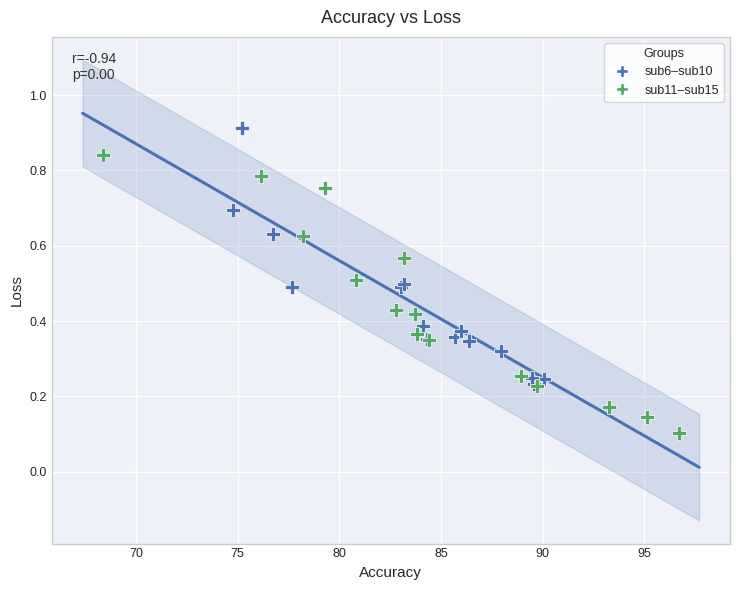

Which series reaches the minimum Y coordinate?

sub11–sub15